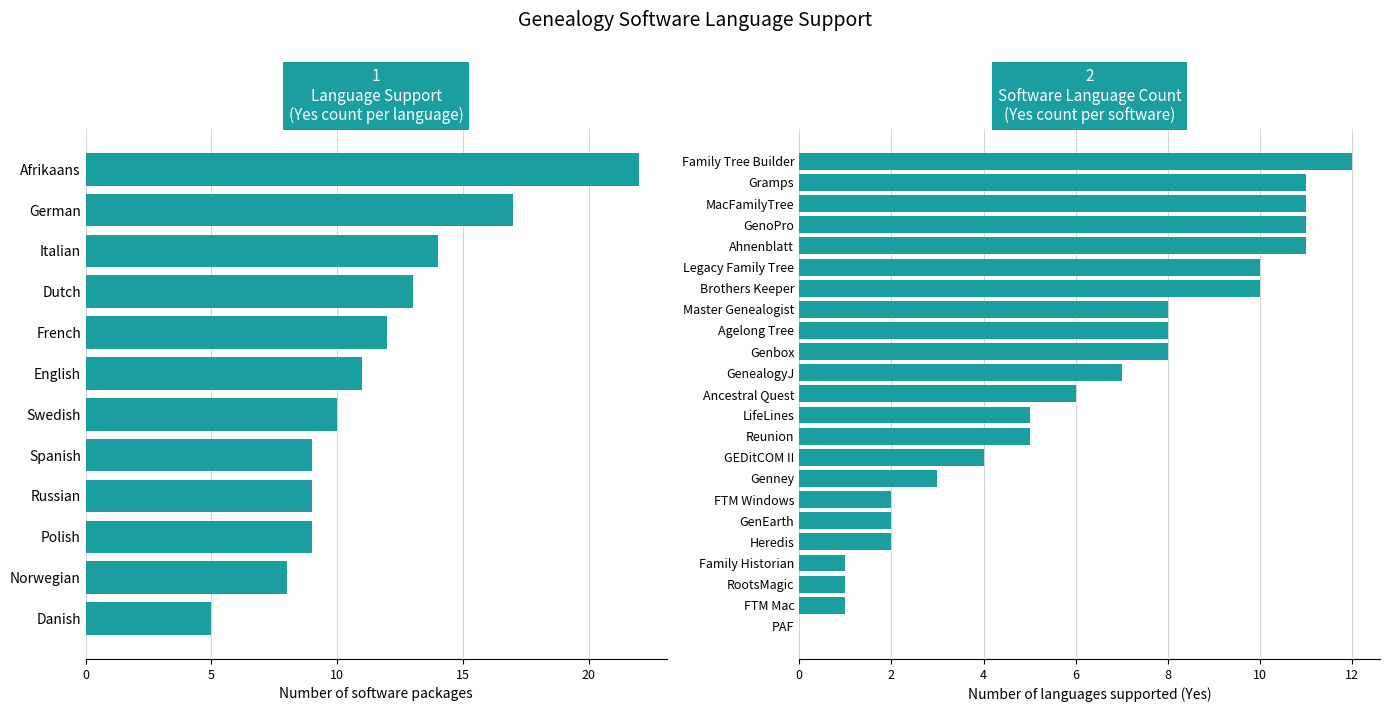

The value of Yes at 8 is 10. True or false?

True